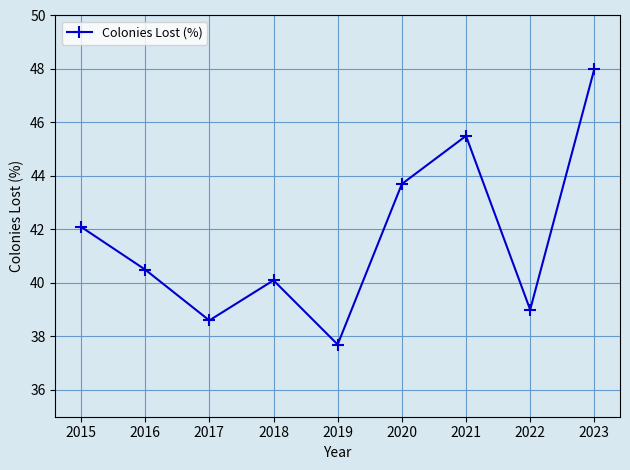

What is the value of the 2nd point from the left?

40.5